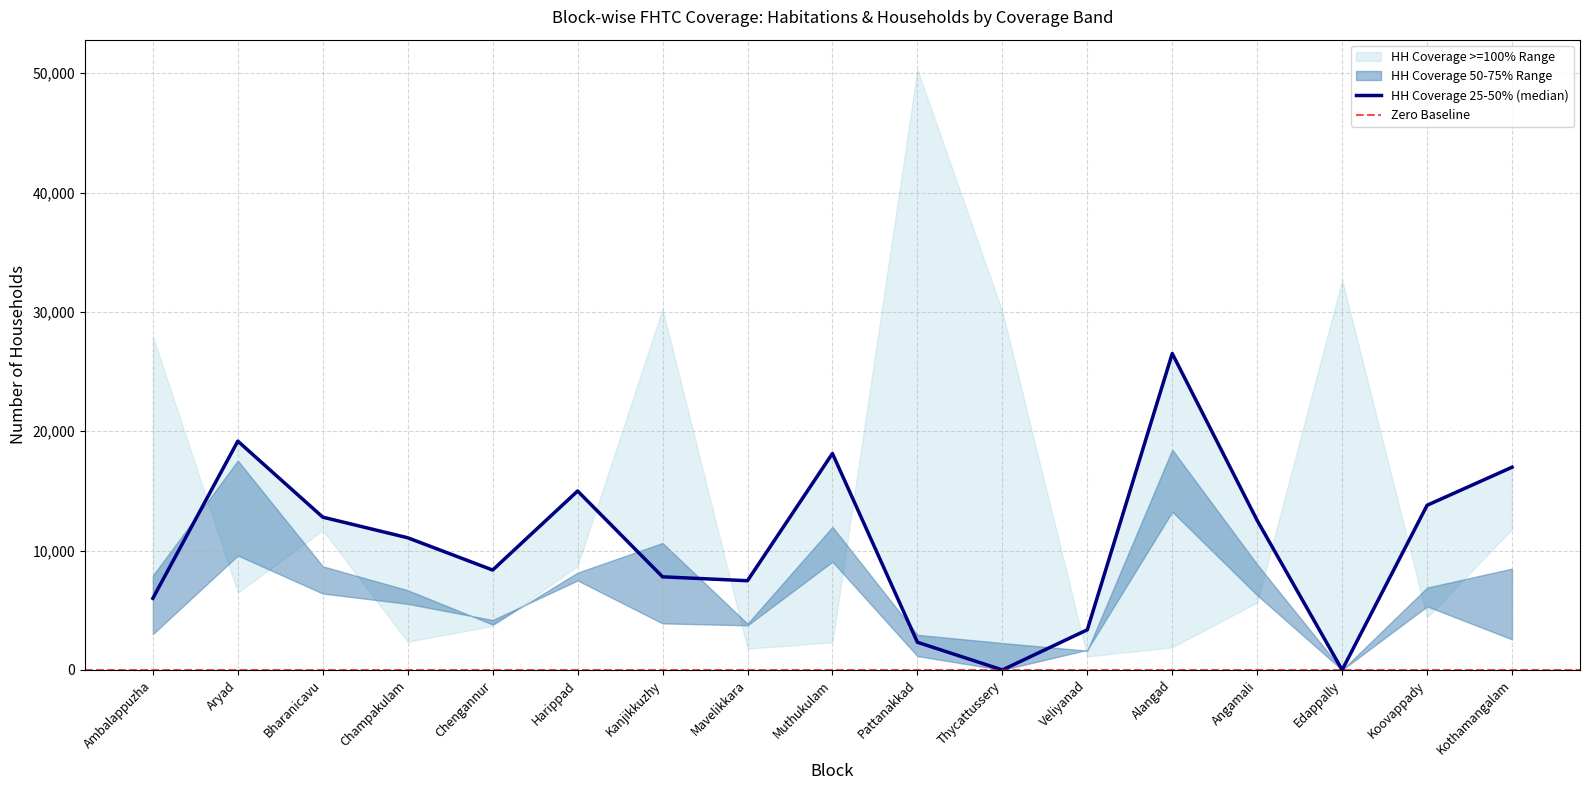

Reading right to left, transcribe all the data shown in this chart.

Habs_50_75: Kothamangalam=7	Koovappady=15	Edappally=0	Angamali=22	Alangad=29	Veliyanad=6	Thycattussery=5	Pattanakkad=7	Muthukulam=24	Mavelikkara=6	Kanjikkuzhy=18	Harippad=23	Chengannur=8	Champakulam=19	Bharanicavu=16	Aryad=31	Ambalappuzha=16
HH_50_75: Kothamangalam=2563	Koovappady=5324	Edappally=0	Angamali=8841	Alangad=18453	Veliyanad=1618	Thycattussery=2255	Pattanakkad=2944	Muthukulam=11989	Mavelikkara=3874	Kanjikkuzhy=10635	Harippad=8155	Chengannur=3801	Champakulam=6680	Bharanicavu=8682	Aryad=17540	Ambalappuzha=7905
Habs_25_50: Kothamangalam=42	Koovappady=31	Edappally=0	Angamali=32	Alangad=37	Veliyanad=14	Thycattussery=0	Pattanakkad=5	Muthukulam=35	Mavelikkara=13	Kanjikkuzhy=13	Harippad=34	Chengannur=17	Champakulam=30	Bharanicavu=24	Aryad=27	Ambalappuzha=11
HH_25_50: Kothamangalam=16985	Koovappady=13798	Edappally=0	Angamali=12524	Alangad=26511	Veliyanad=3364	Thycattussery=0	Pattanakkad=2320	Muthukulam=18135	Mavelikkara=7475	Kanjikkuzhy=7802	Harippad=14991	Chengannur=8371	Champakulam=11074	Bharanicavu=12802	Aryad=19171	Ambalappuzha=6002
Habs_ge100: Kothamangalam=41	Koovappady=15	Edappally=69	Angamali=15	Alangad=3	Veliyanad=4	Thycattussery=71	Pattanakkad=109	Muthukulam=4	Mavelikkara=3	Kanjikkuzhy=64	Harippad=20	Chengannur=7	Champakulam=7	Bharanicavu=23	Aryad=11	Ambalappuzha=57
HH_ge100: Kothamangalam=11796	Koovappady=4389	Edappally=32663	Angamali=5659	Alangad=1899	Veliyanad=1128	Thycattussery=30040	Pattanakkad=50293	Muthukulam=2317	Mavelikkara=1784	Kanjikkuzhy=30244	Harippad=8717	Chengannur=3688	Champakulam=2365	Bharanicavu=11694	Aryad=6489	Ambalappuzha=27927